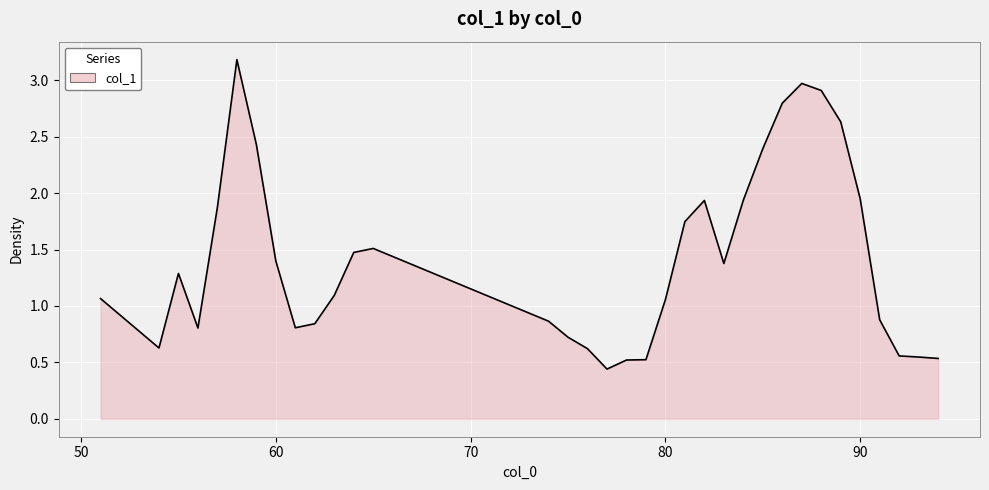

Count the number of data series in this chart.

1